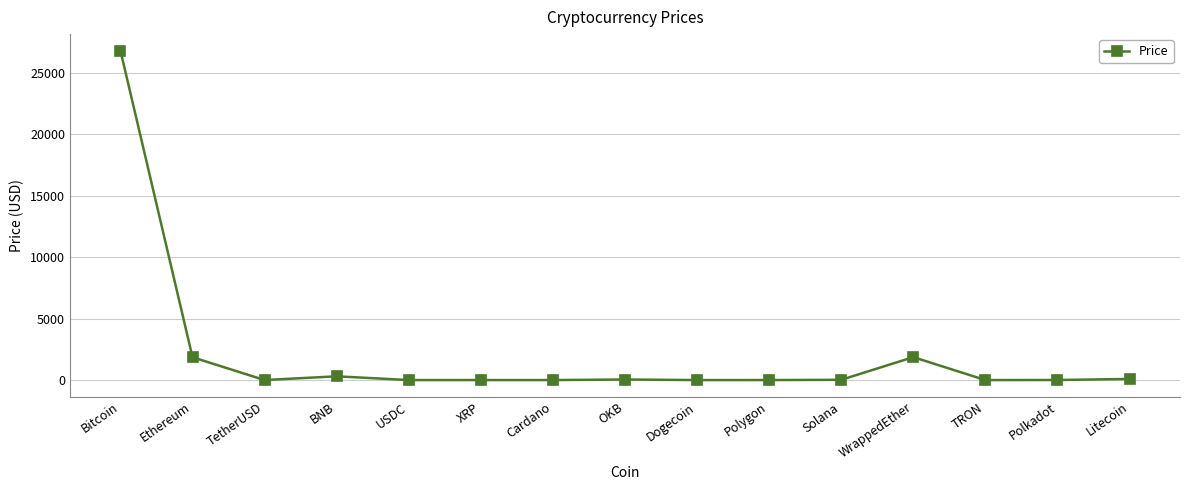

What is the difference between the second highest and minimum values?

1864.8